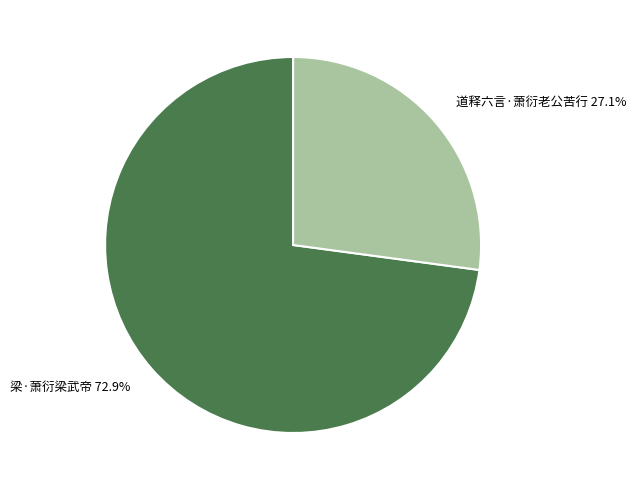

What is the total percentage of 梁·萧衍梁武帝 and 道释六言·萧衍老公苦行?

100.0%